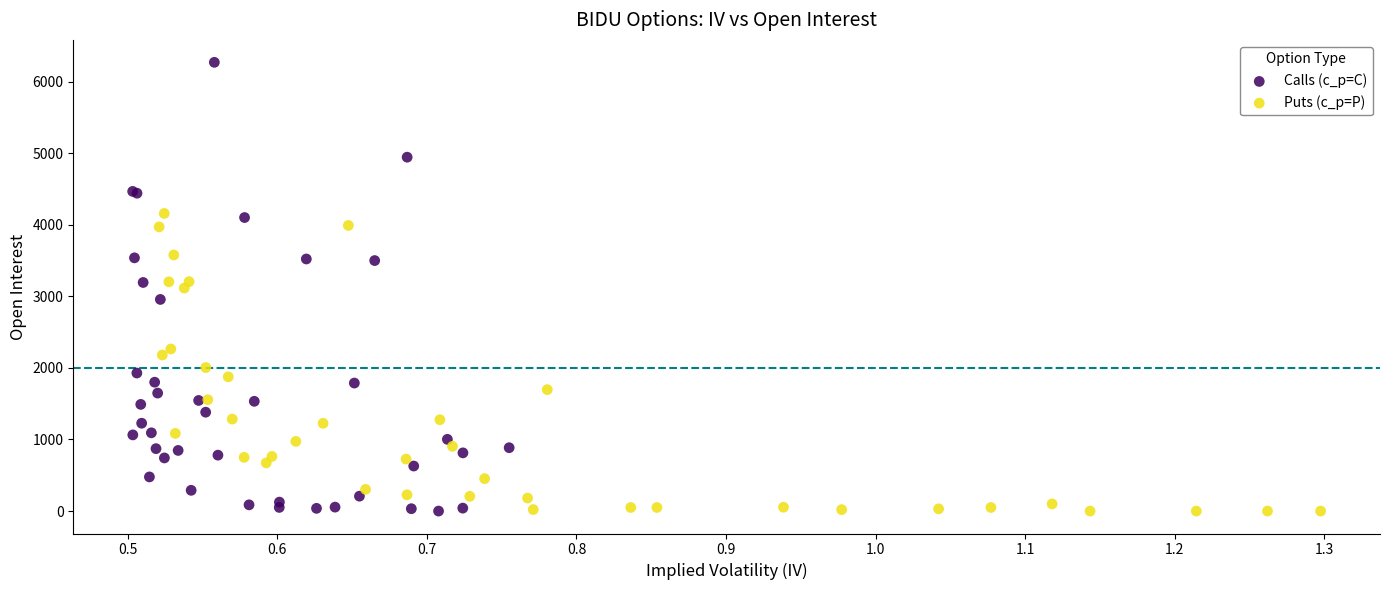

Which series reaches the maximum Y coordinate?

Calls (c_p=C)